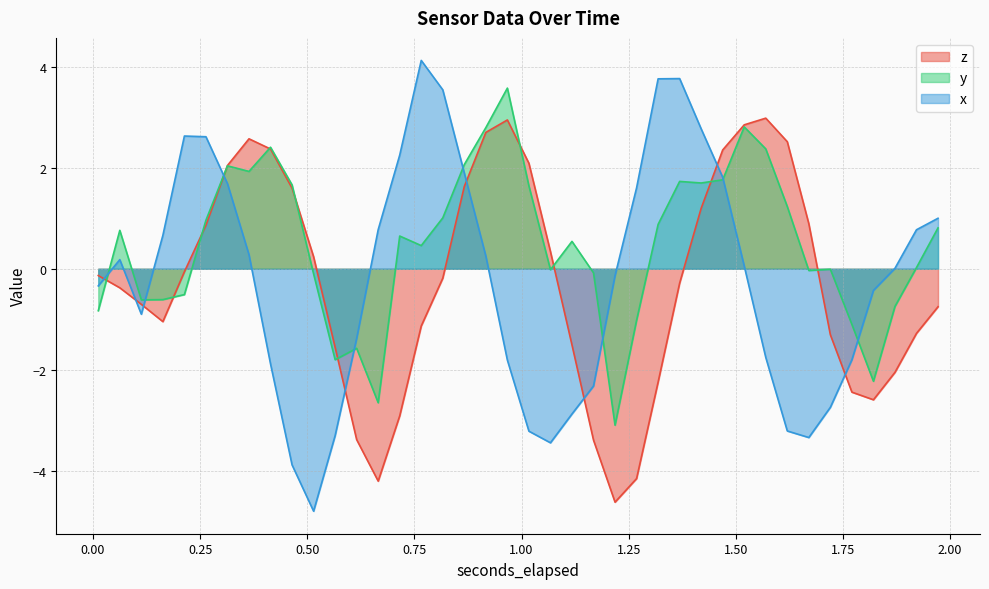

How many positive values does the y series have?

23